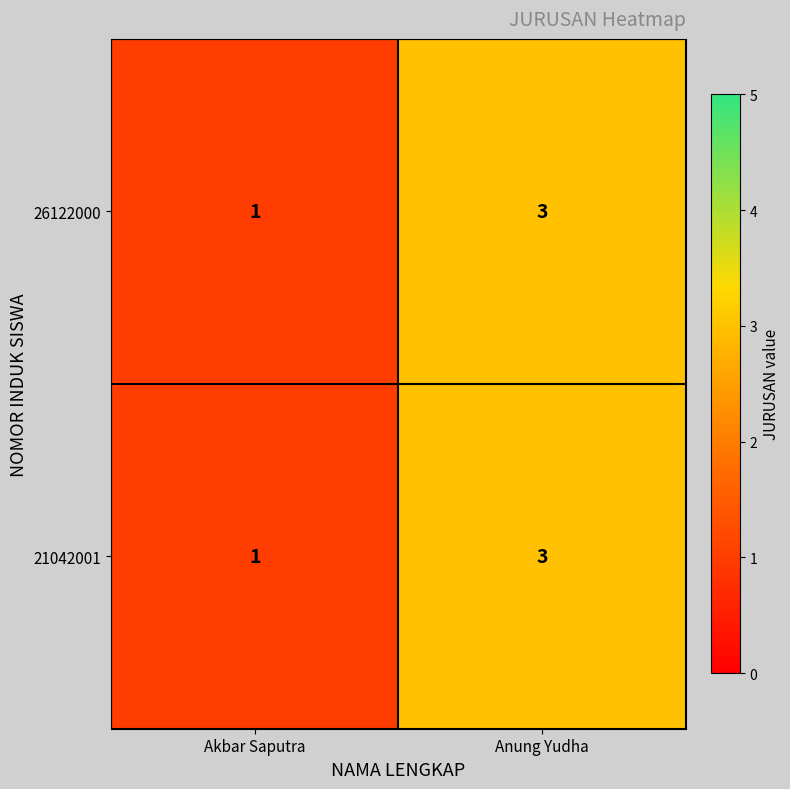

At which label does 21042001 reach its minimum?

Akbar Saputra